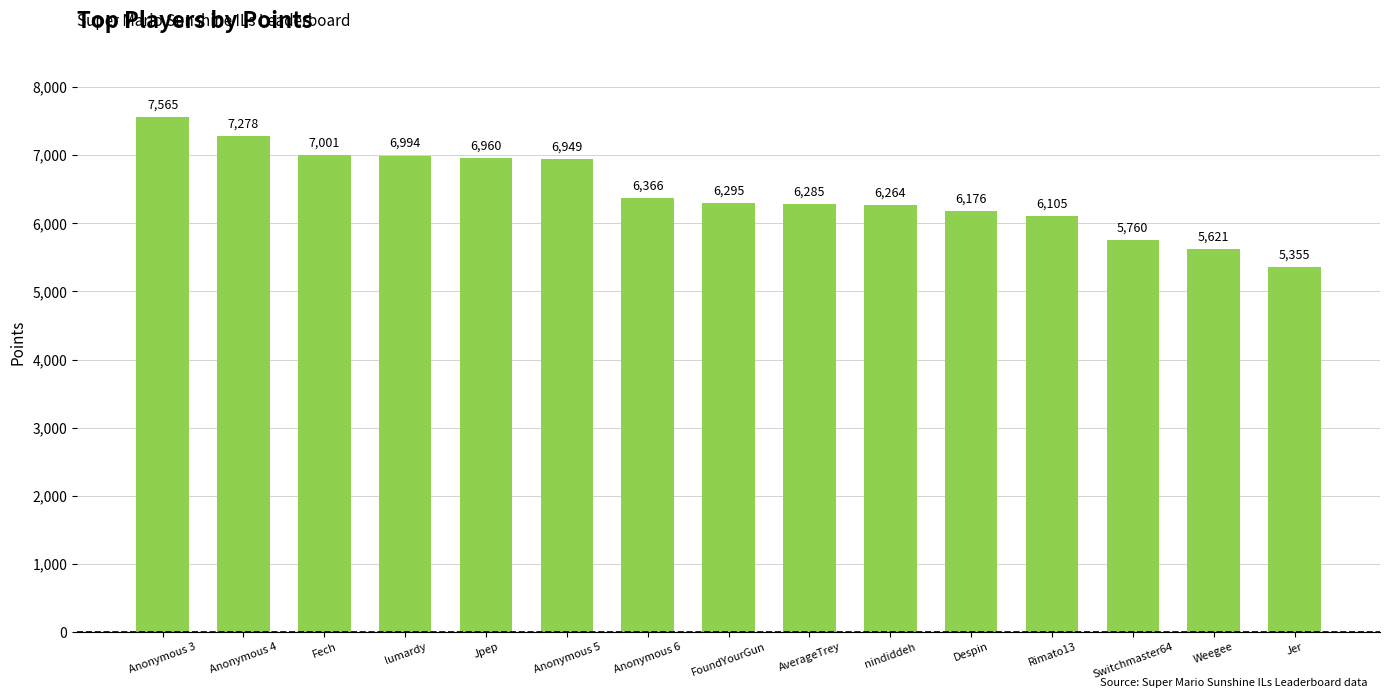

Count the number of categories in the chart.

15